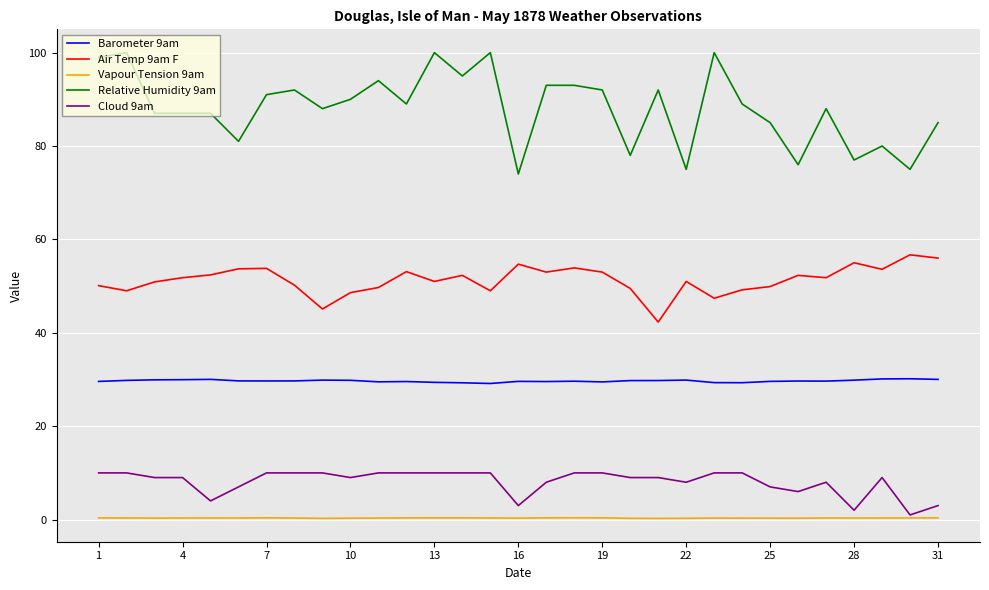

What is the greatest value displayed?

100.0